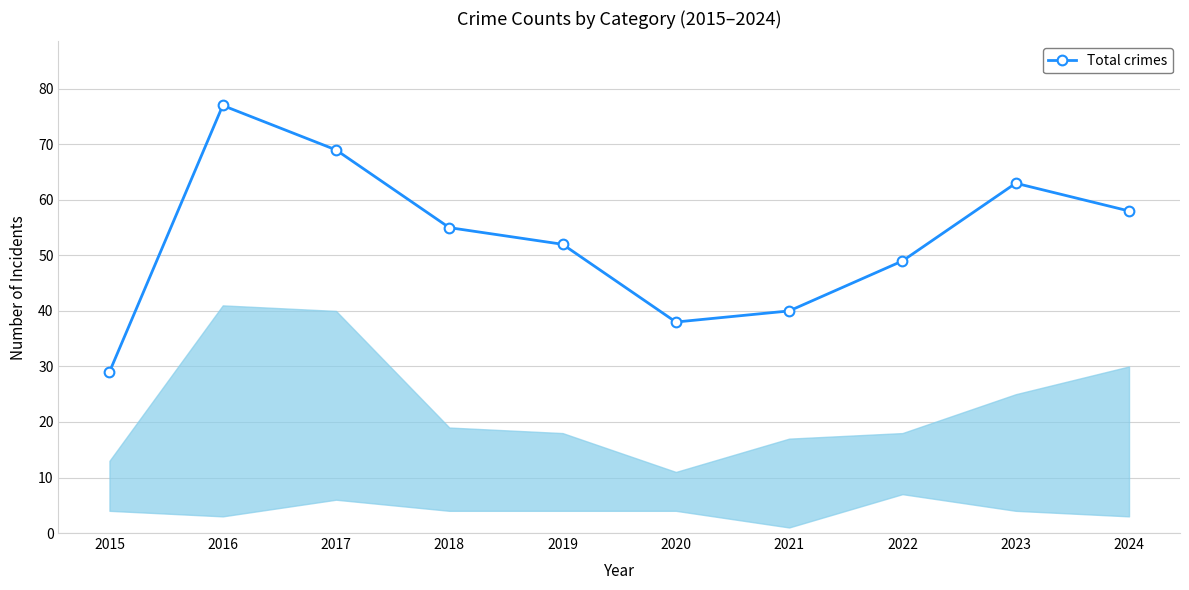

Rank the categories by value from highest to lowest.

2016, 2017, 2023, 2024, 2018, 2019, 2022, 2021, 2020, 2015